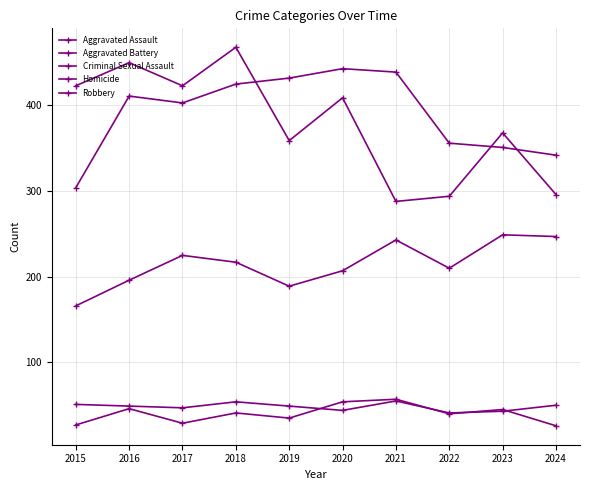

Does the chart display data point markers on the line(s)?

Yes